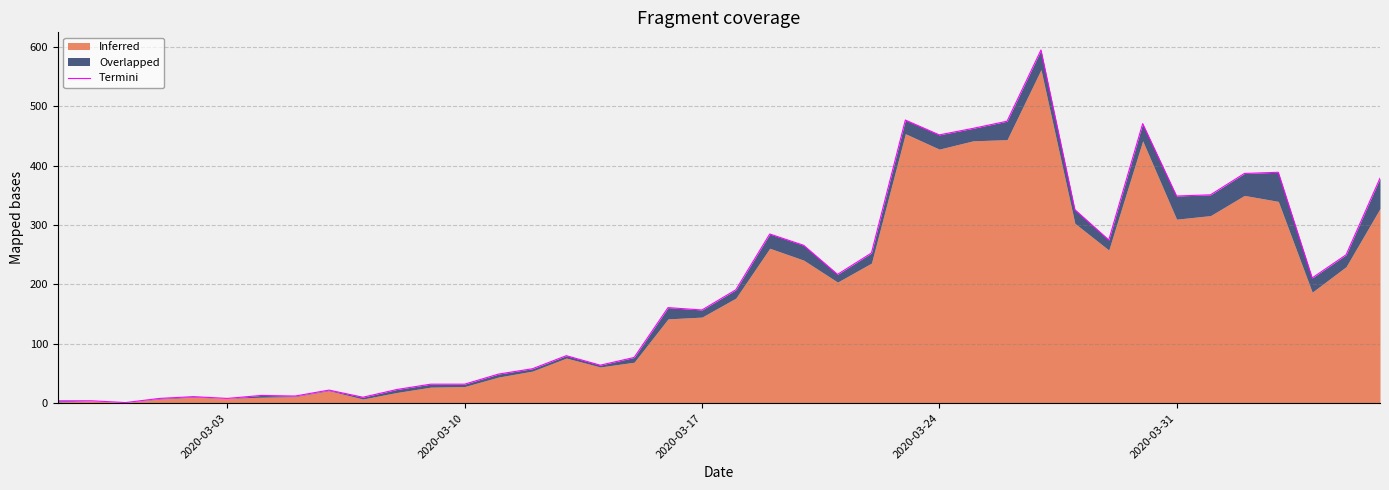

How many points are higher than both their immediate neighbors (excluding endpoints)?

10